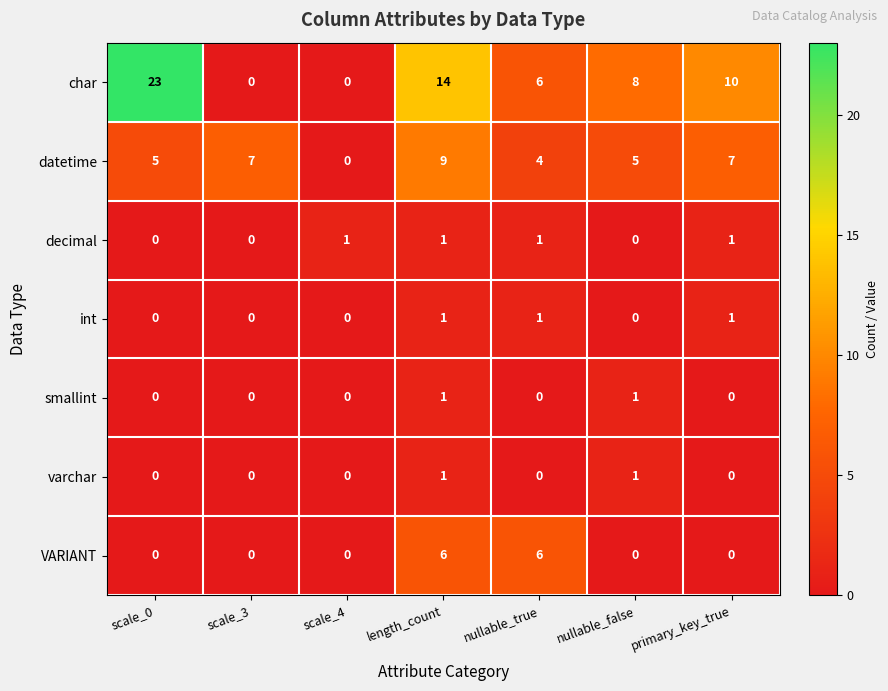

How many categories are shown in the chart?

7